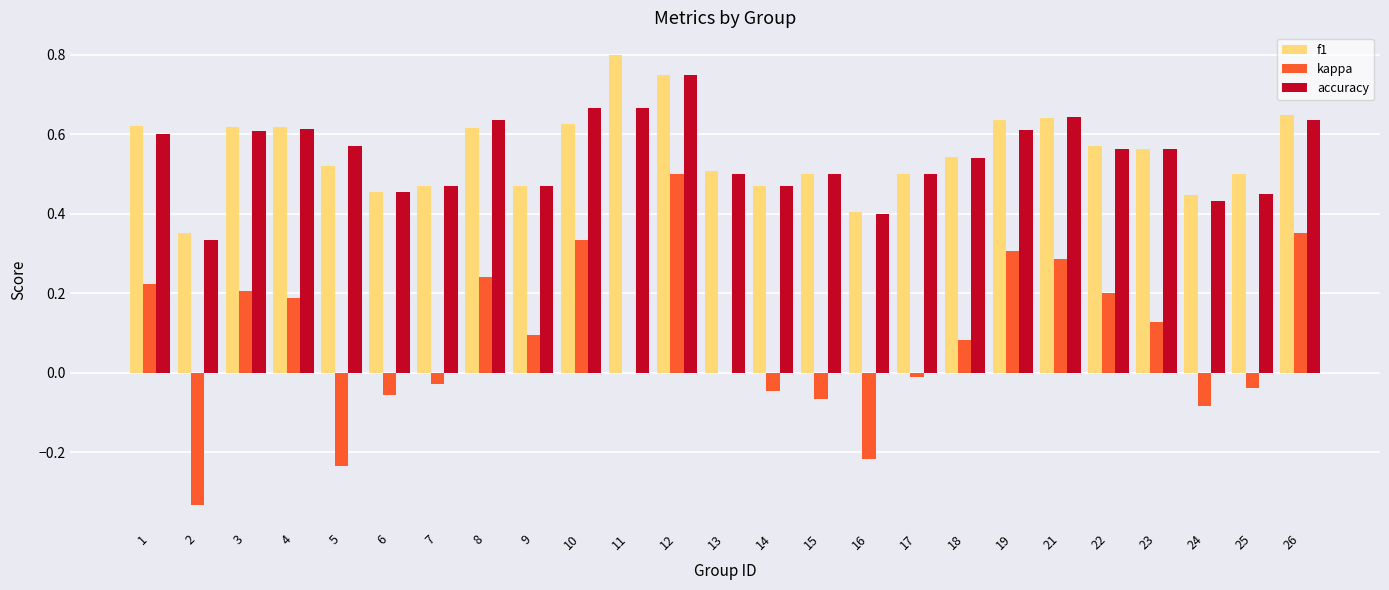

True or false: accuracy has a value of 0.6 at 23.

True